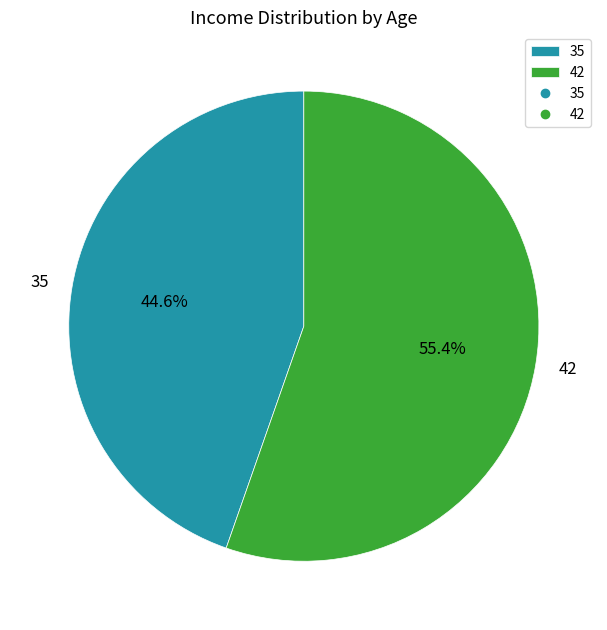

Count the number of slices in the pie.

2